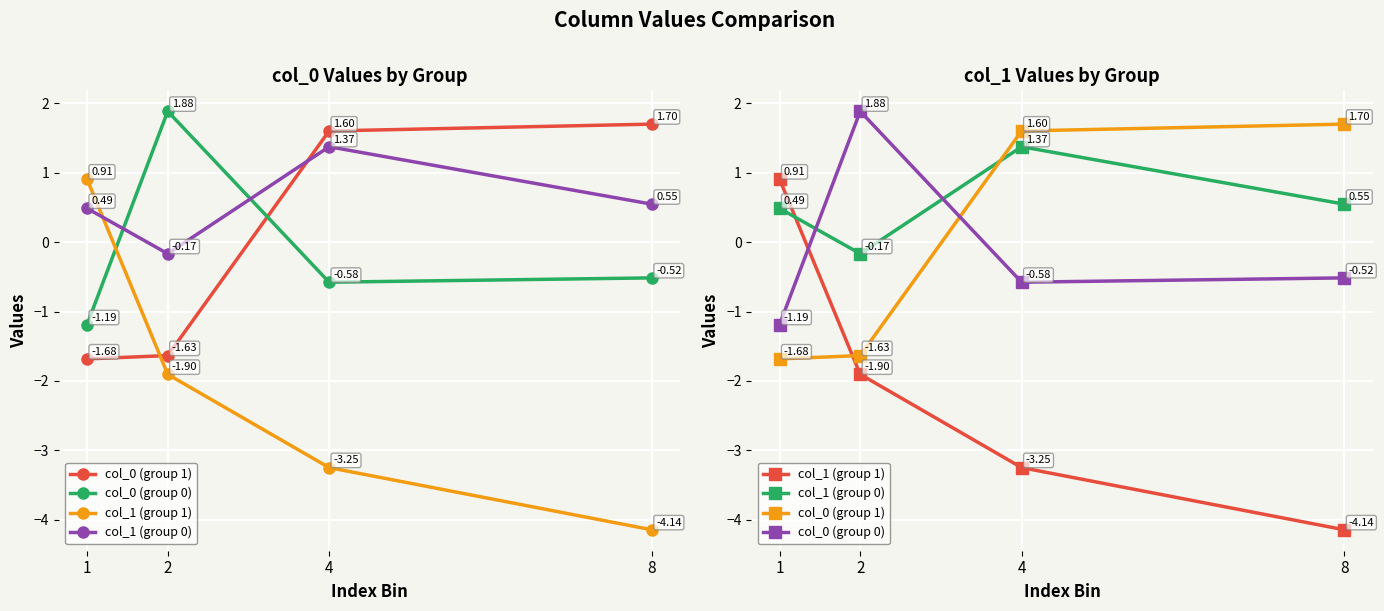

What is the value of the col_0 (group 0) point at the 4th from the left?

-0.5